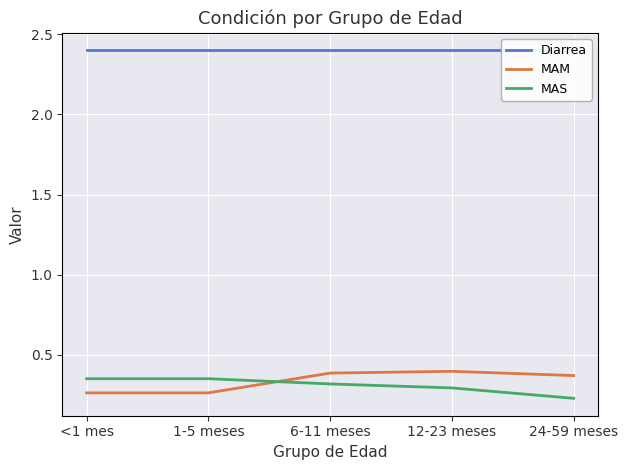

Reading right to left, what are all the values shown in this chart?

Diarrea: 2.4	2.4	2.4	2.4	2.4
MAM: 0.4	0.4	0.4	0.3	0.3
MAS: 0.2	0.3	0.3	0.4	0.4